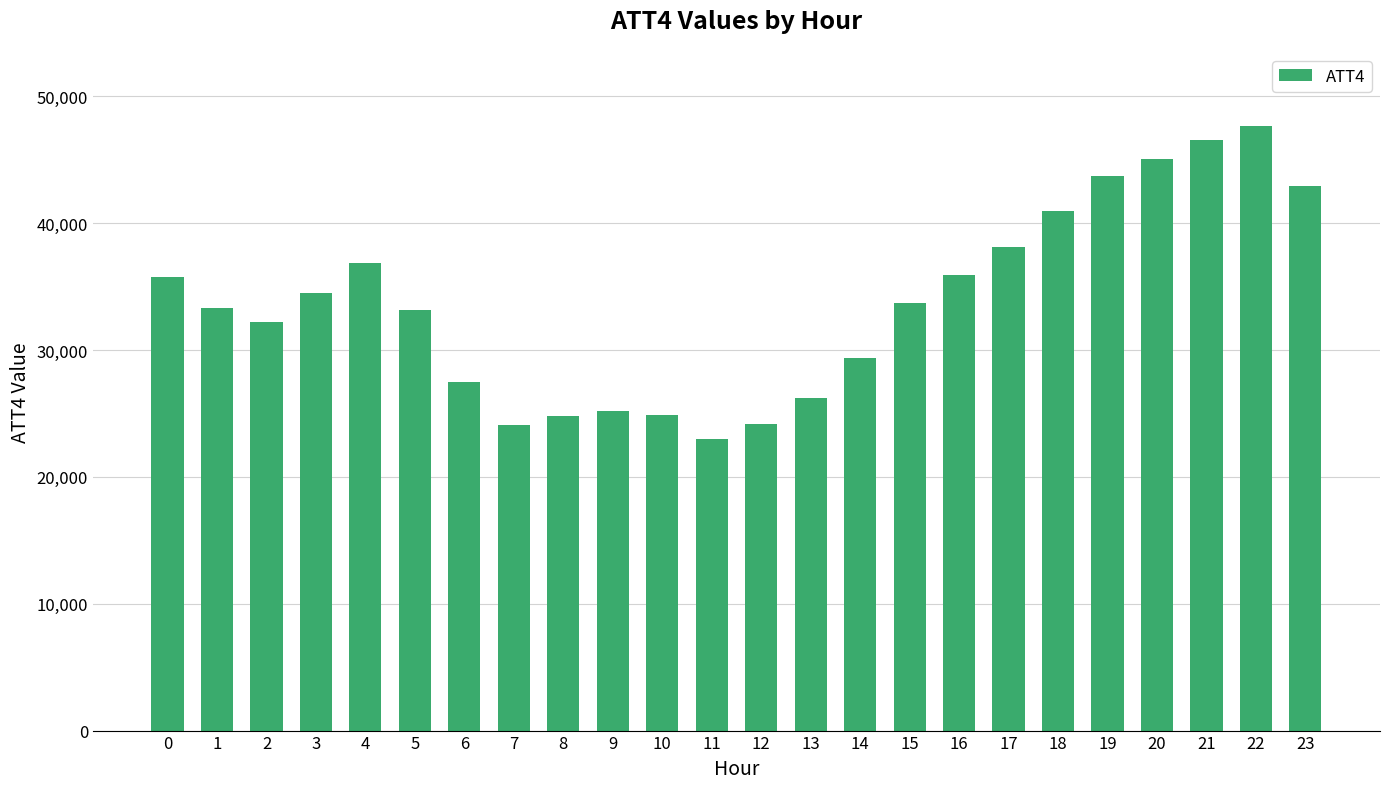

Is it true that the value at 11 is 38122?

False